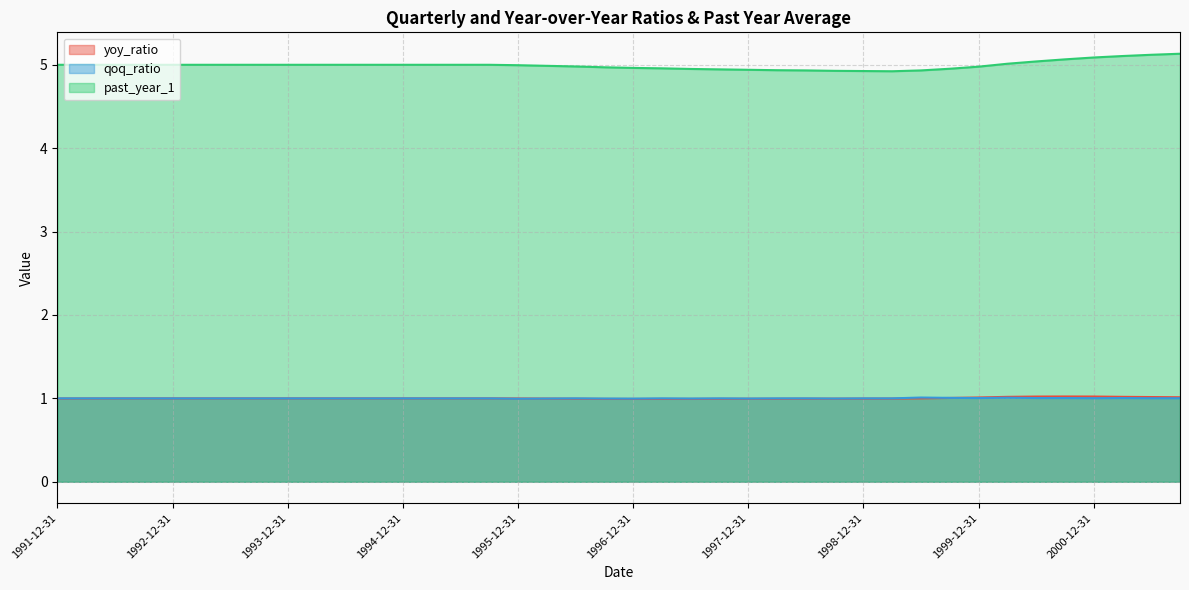

At which label is qoq_ratio closest to 1?

1991-12-31